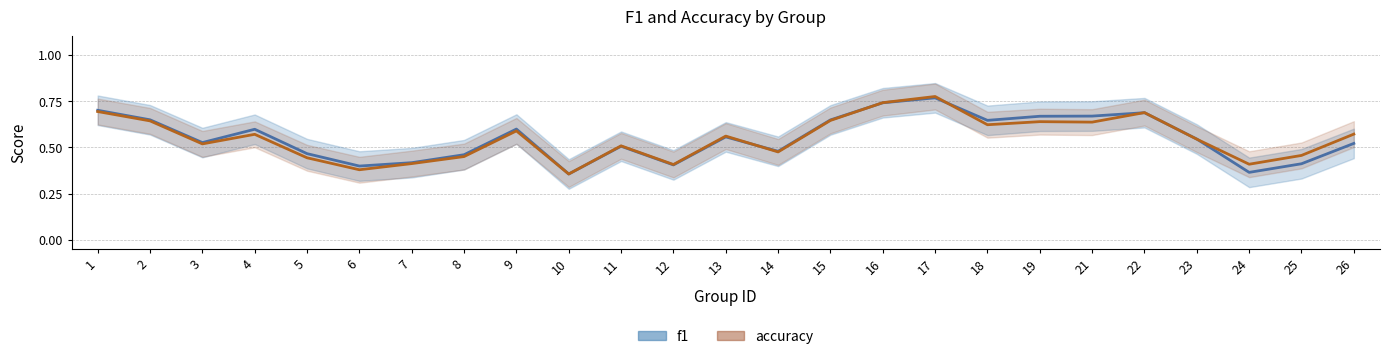

What is the value of the f1 point at the 20th from the left?

0.7